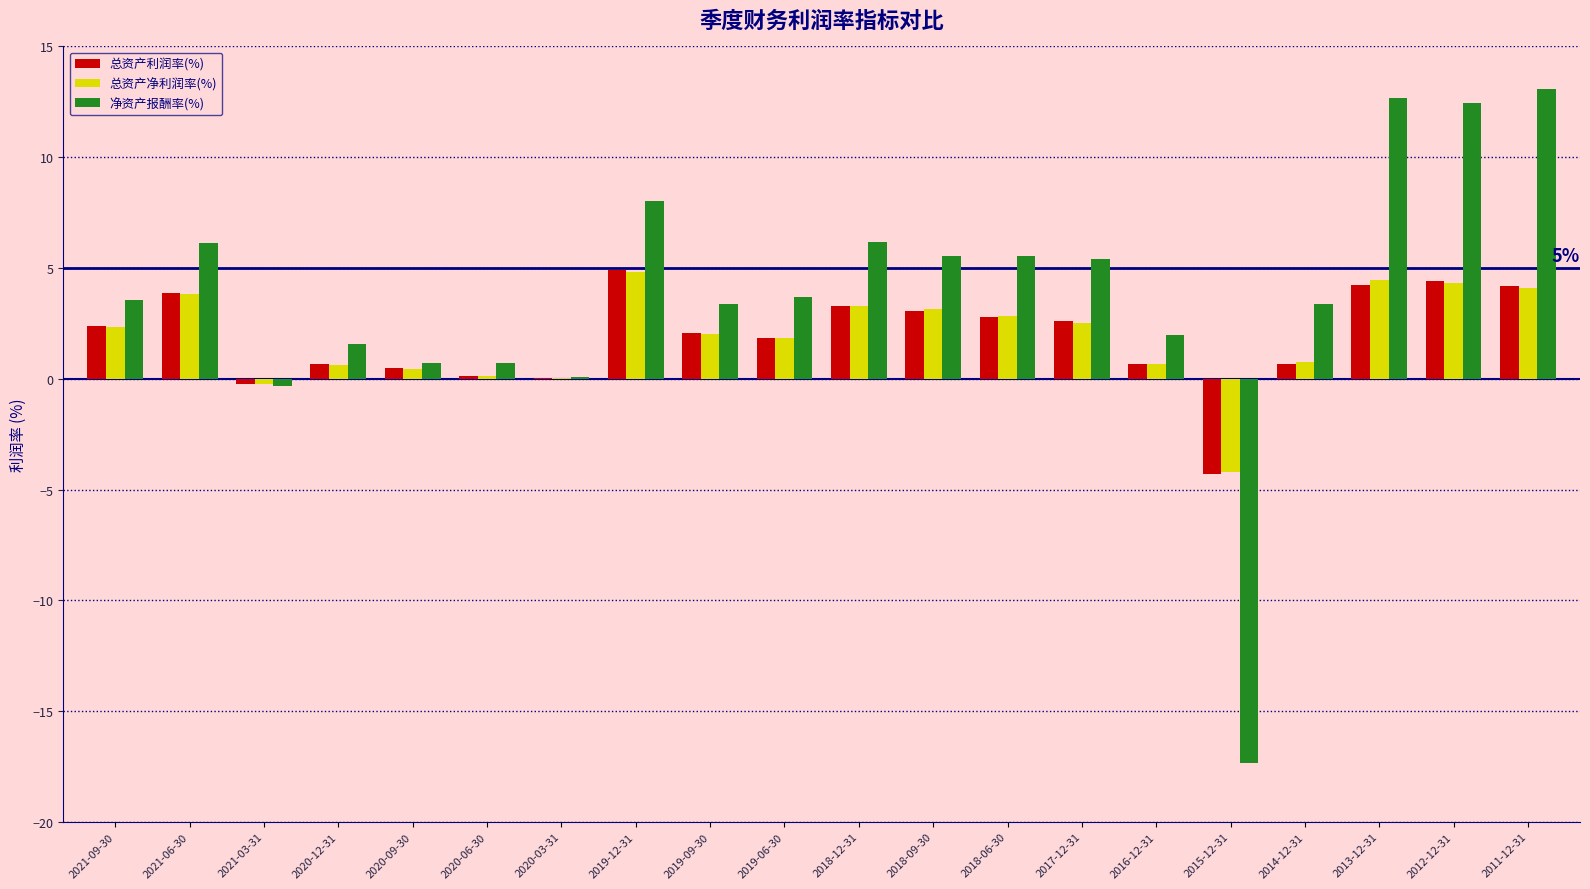

What is the sum of all 净资产报酬率(%) values?

76.4